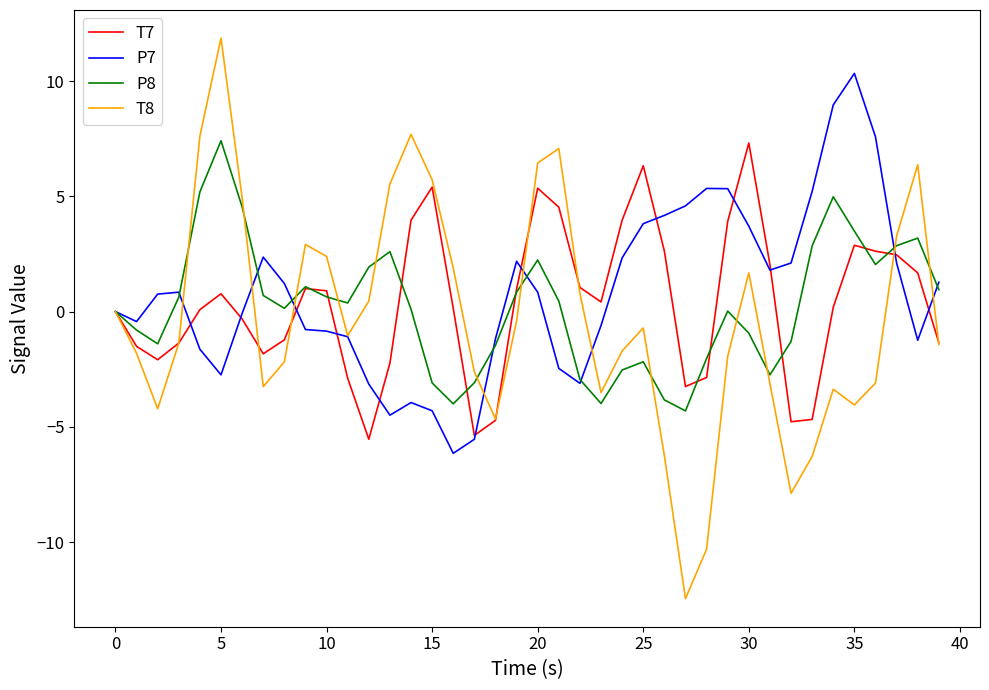

What is the greatest value displayed?

11.9